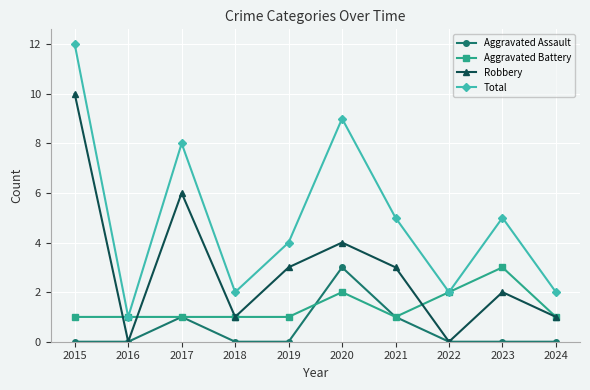

What is the maximum value for Total?

12